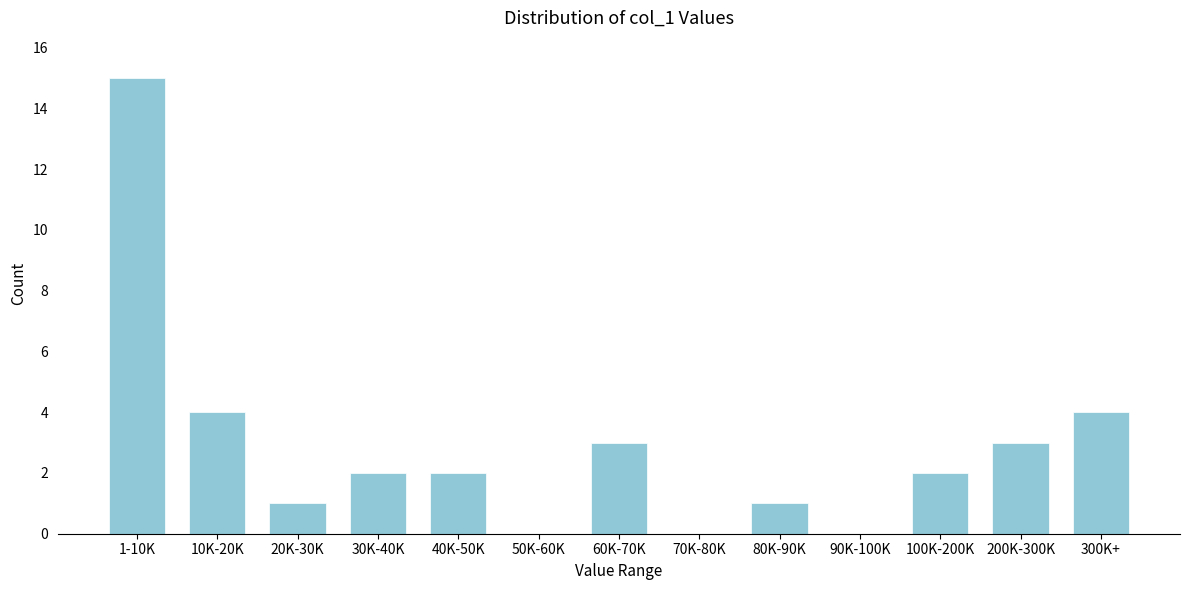

Reading right to left, extract all data points from this chart.

300K+=4	200K-300K=3	100K-200K=2	90K-100K=0	80K-90K=1	70K-80K=0	60K-70K=3	50K-60K=0	40K-50K=2	30K-40K=2	20K-30K=1	10K-20K=4	1-10K=15